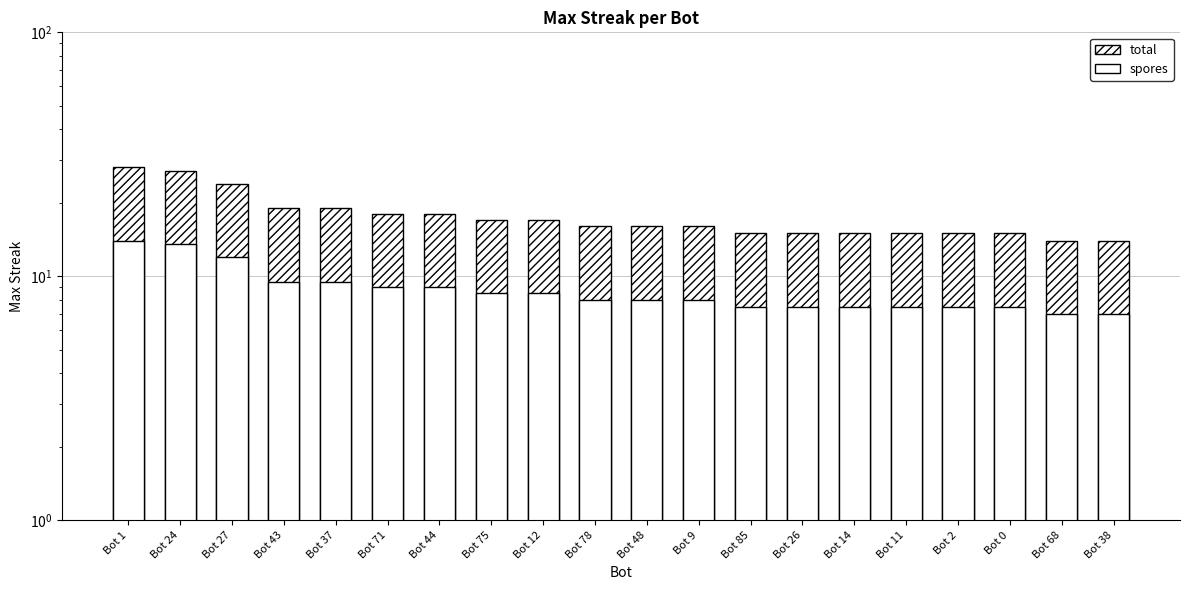

List the series in order of their peak value, lowest first.

maxStreak (plain), maxStreak (hatched)